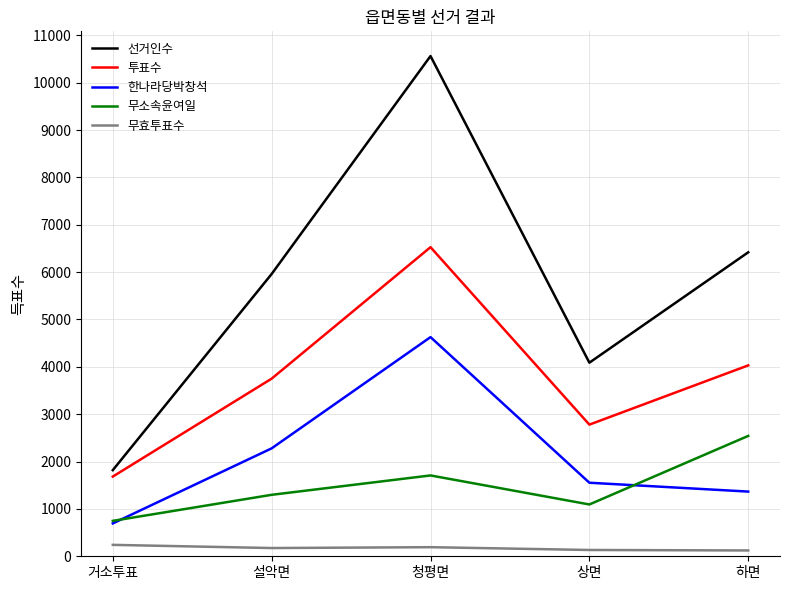

What is the difference between the maximum and second lowest values in the 투표수 series?

3747